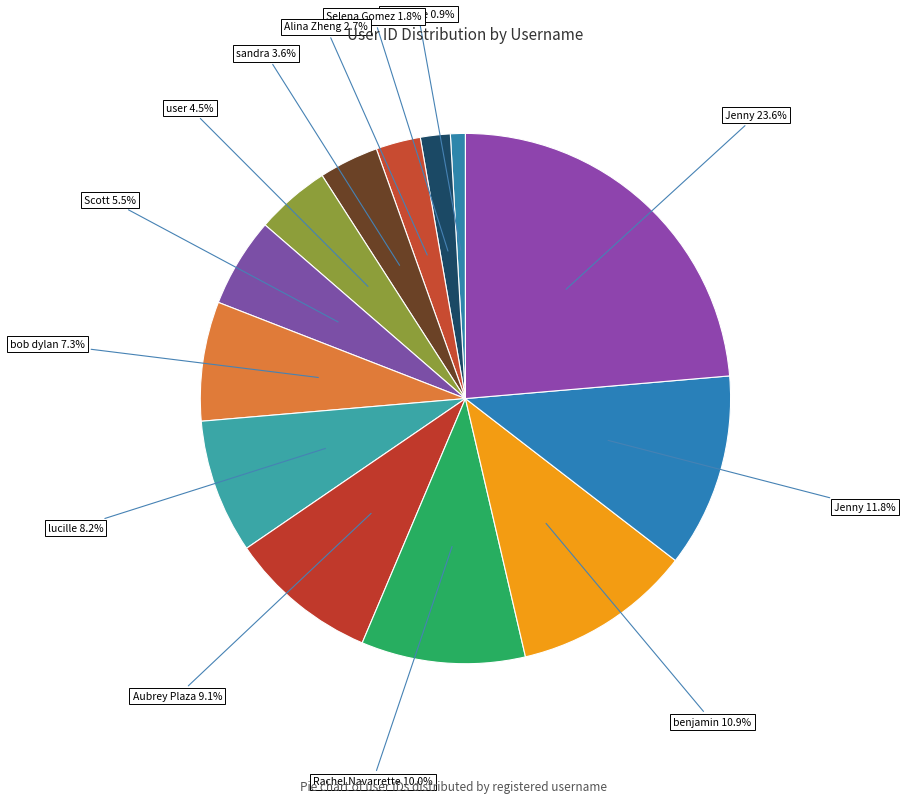

Approximately how many times larger is the value at user 4.5% compared to benjamin 10.9%?

0.4